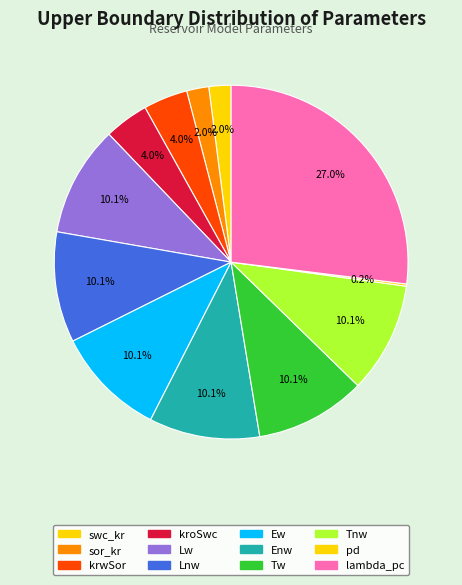

Count the number of slices in the pie.

12